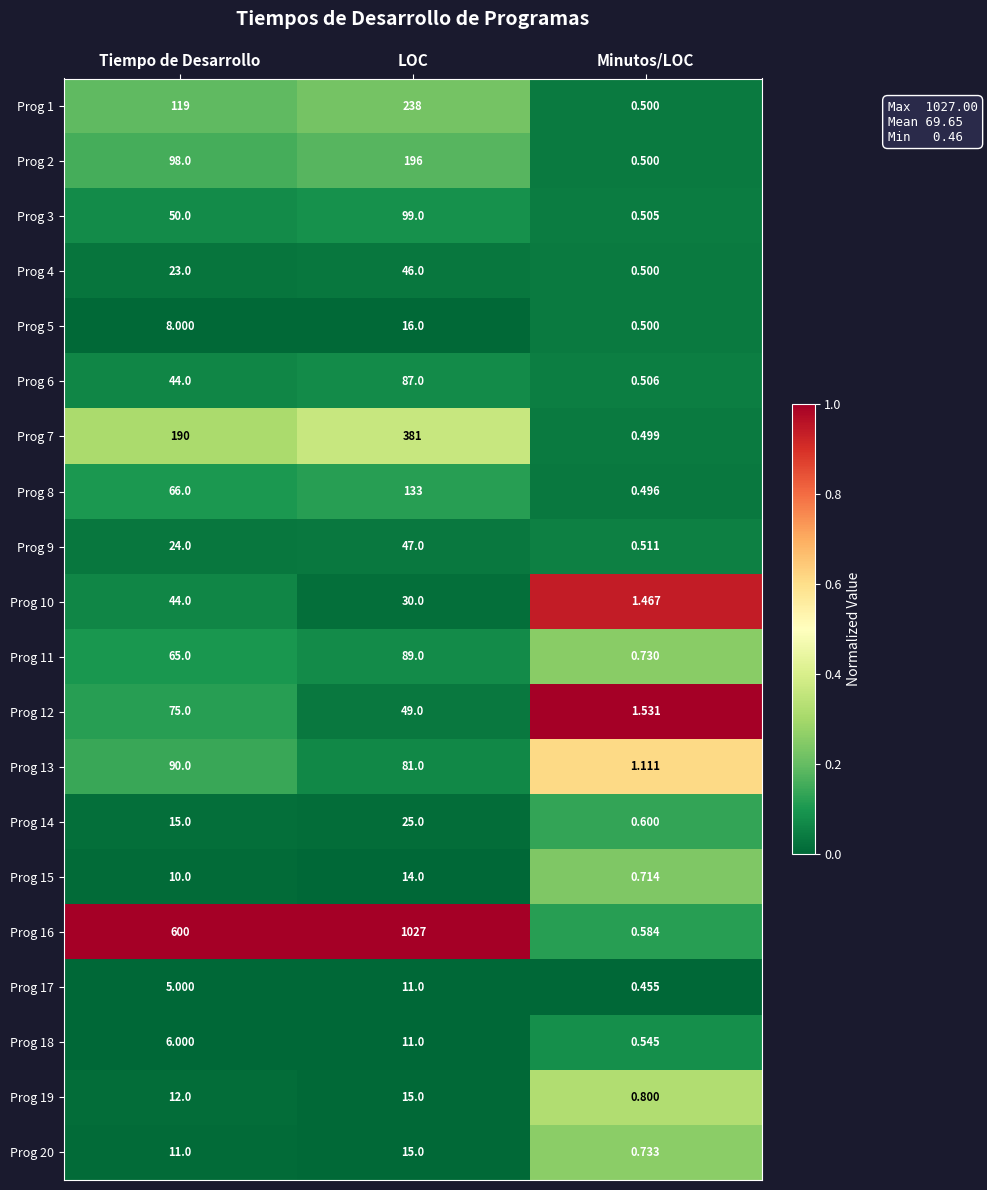

List the labels in order of Prog 6 value, largest first.

LOC, Tiempo de Desarrollo, Minutos/LOC